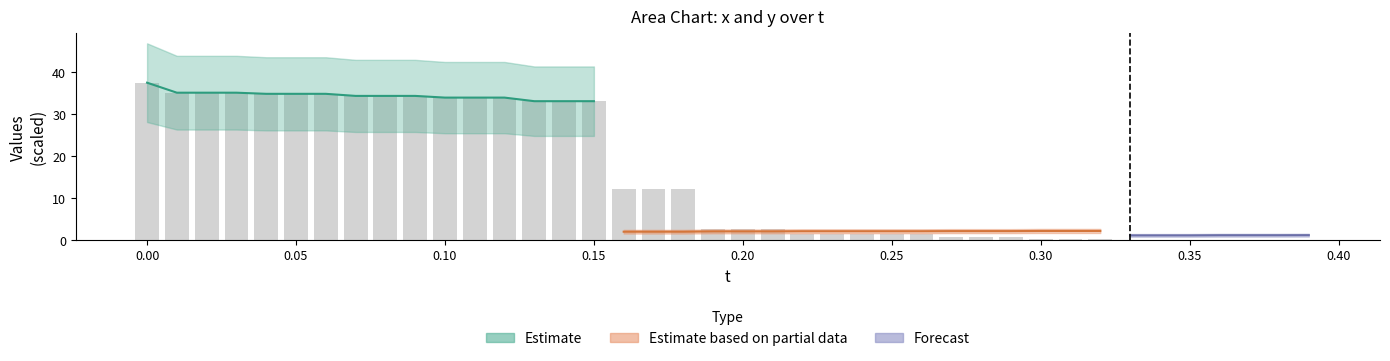

Does the chart contain any negative values?

No